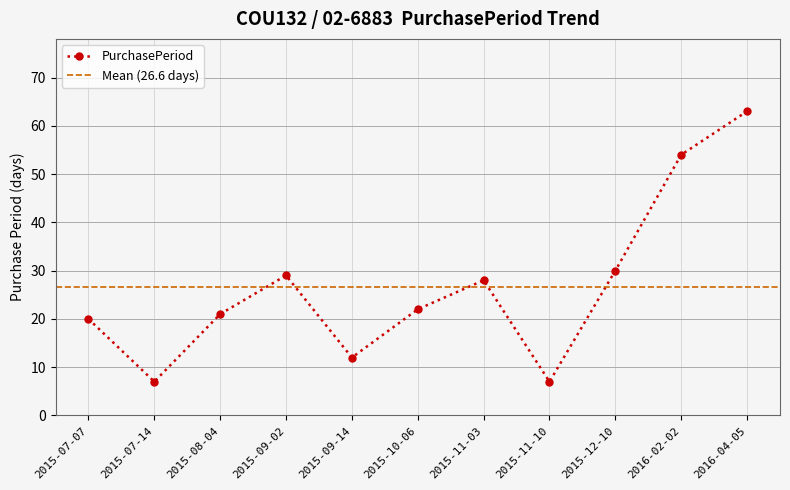

List the labels in order of value, largest first.

2016-04-05, 2016-02-02, 2015-12-10, 2015-09-02, 2015-11-03, 2015-10-06, 2015-08-04, 2015-07-07, 2015-09-14, 2015-07-14, 2015-11-10